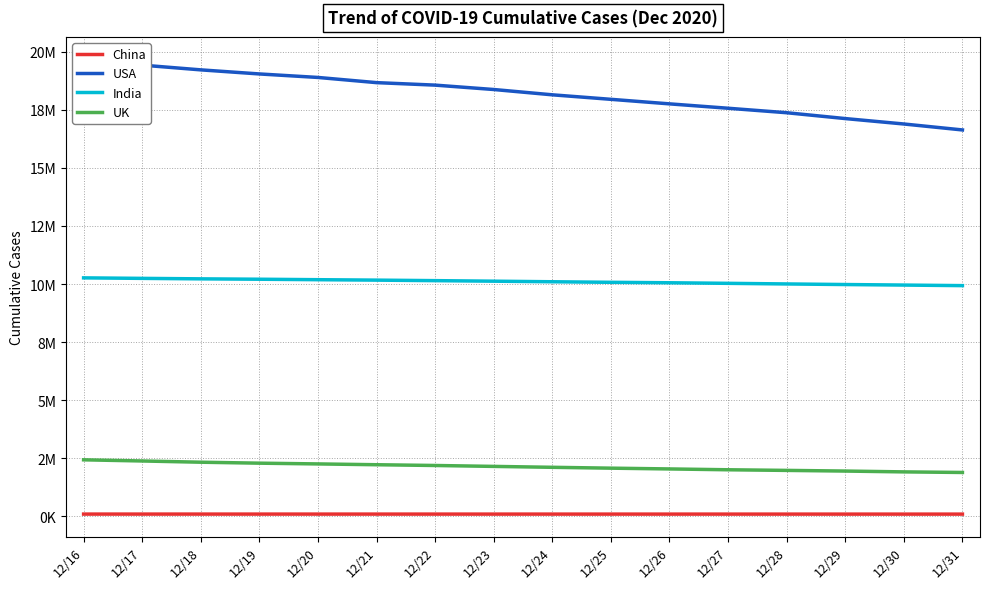

True or false: China has a value of 95916 at 12/25.

True